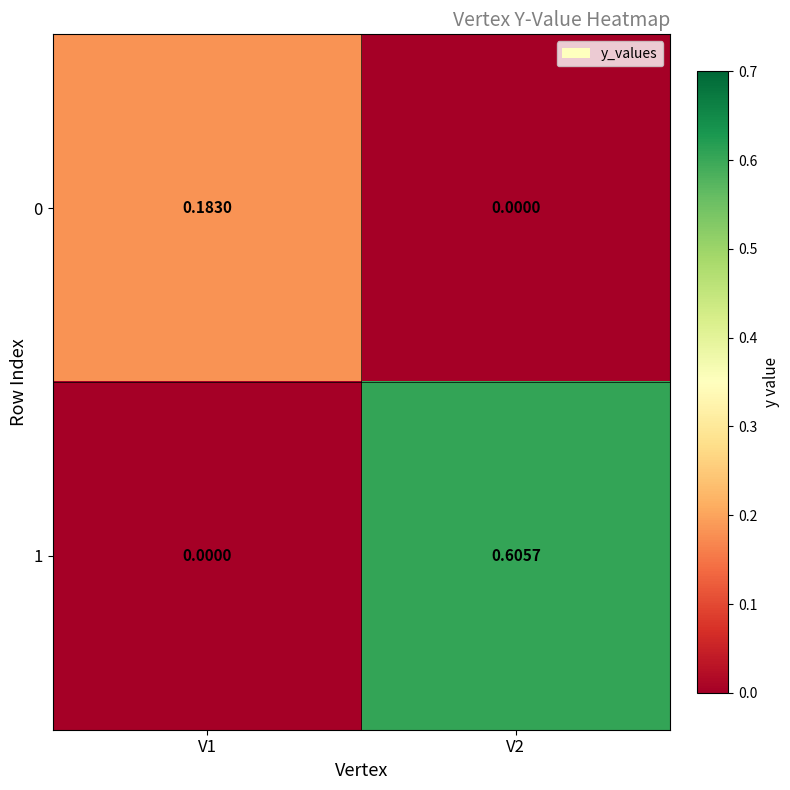

Rank the series by their average value, from highest to lowest.

1, 0